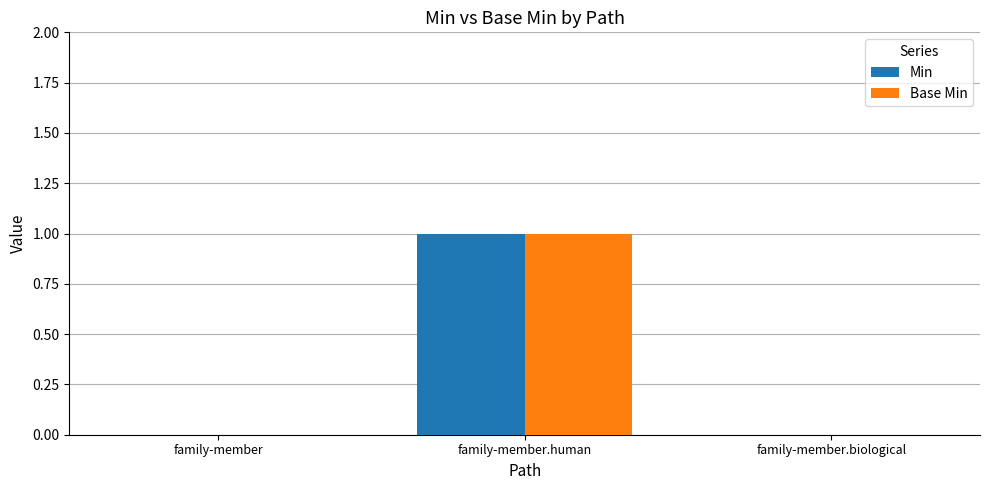

At which category is the sum across all series the highest?

family-member.human